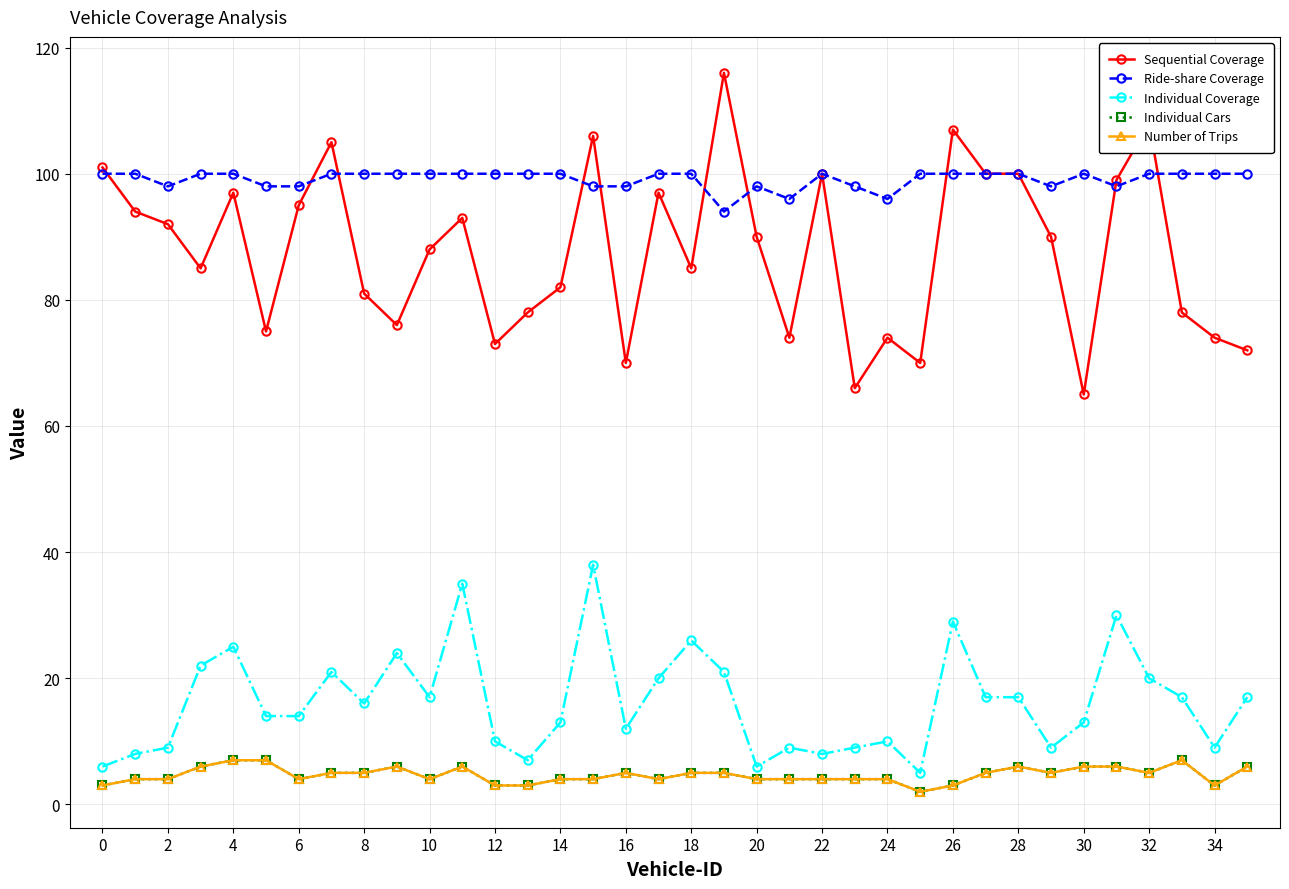

How many lines are shown in the chart?

5